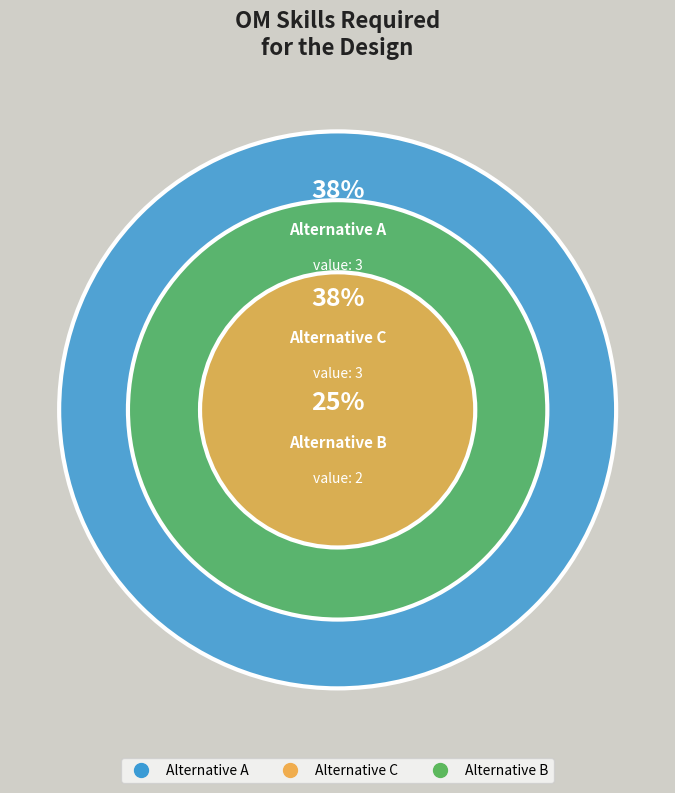

To the nearest percent, what is the difference between the Alternative C and Alternative B slice percentages?

12%